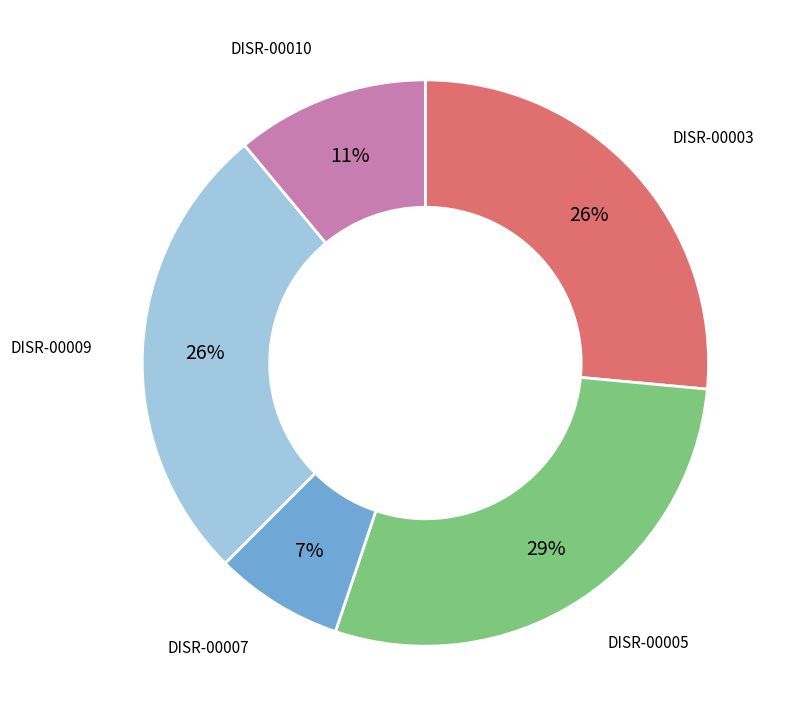

To the nearest percent, what is the average slice percentage?

20%